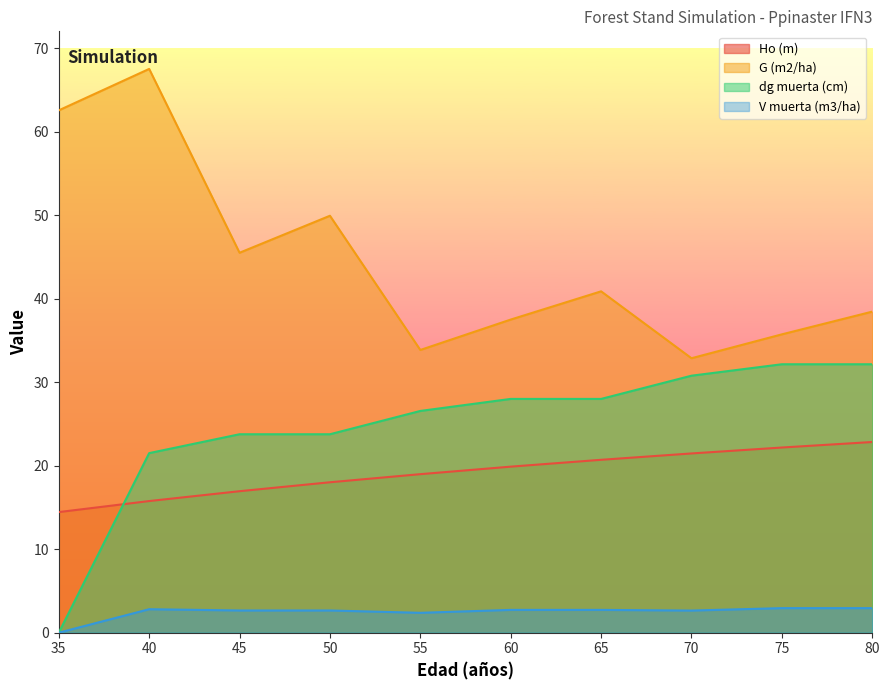

At which label is G (m2/ha) closest to 50?

50